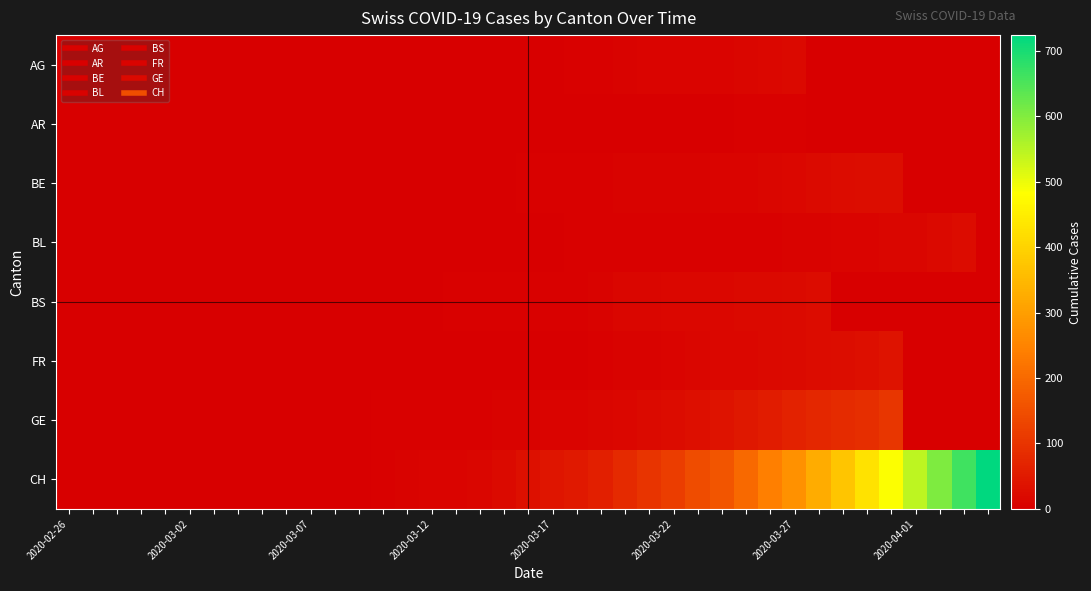

Rank the series by their maximum value, from highest to lowest.

CH, GE, FR, BE, BL, BS, AG, AR